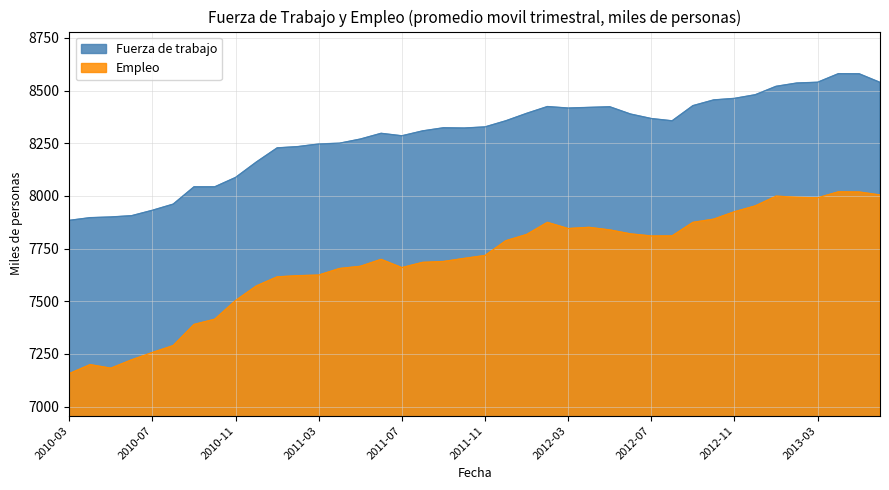

Which has a higher value, 2010-06 or 2011-09?

2011-09